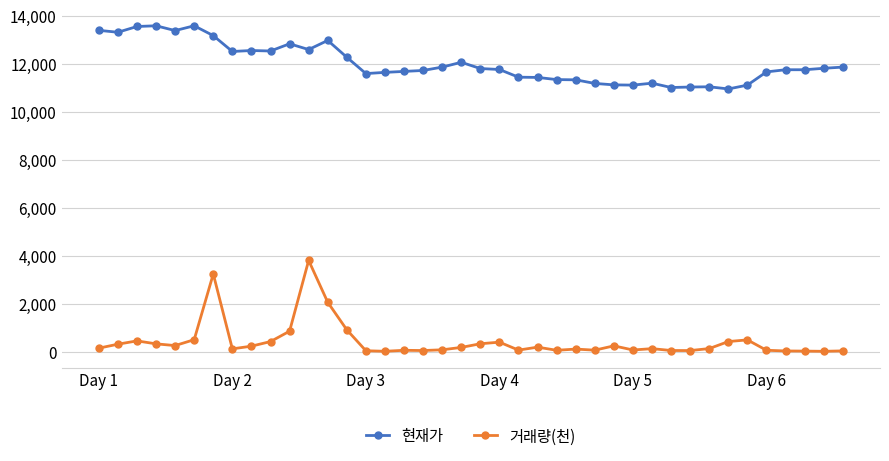

At how many categories does at least one series exceed 5642?

40